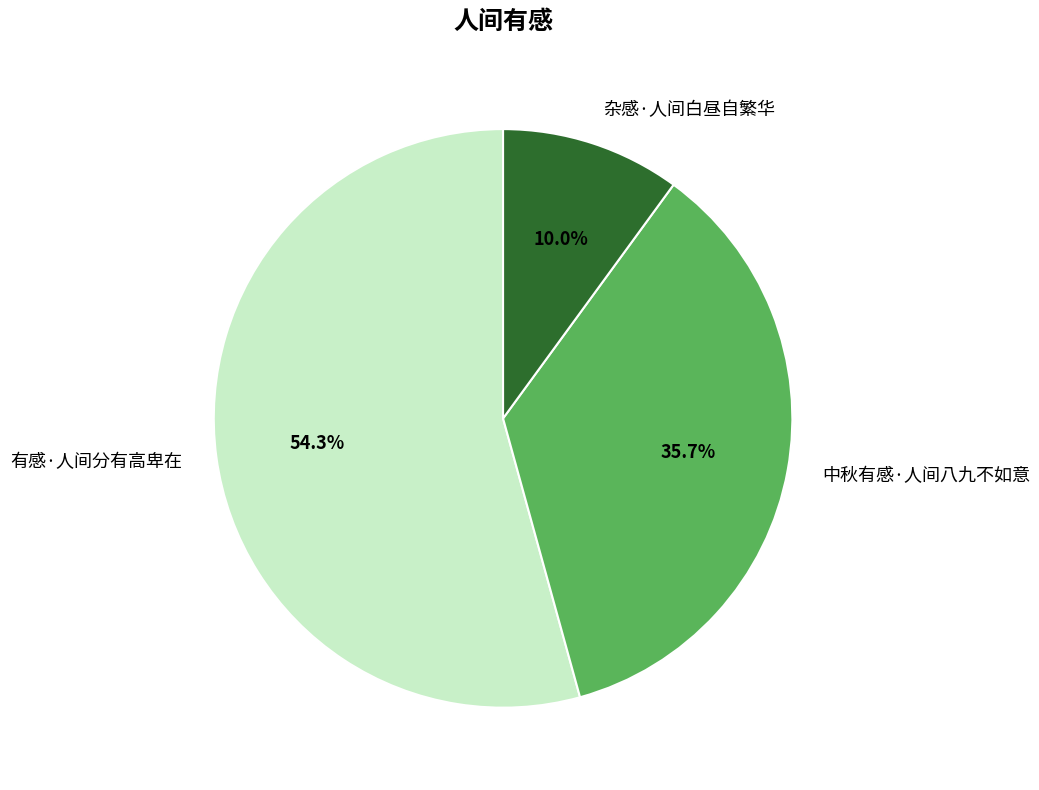

To the nearest percent, what percentage of the pie is 中秋有感·人间八九不如意?

36%